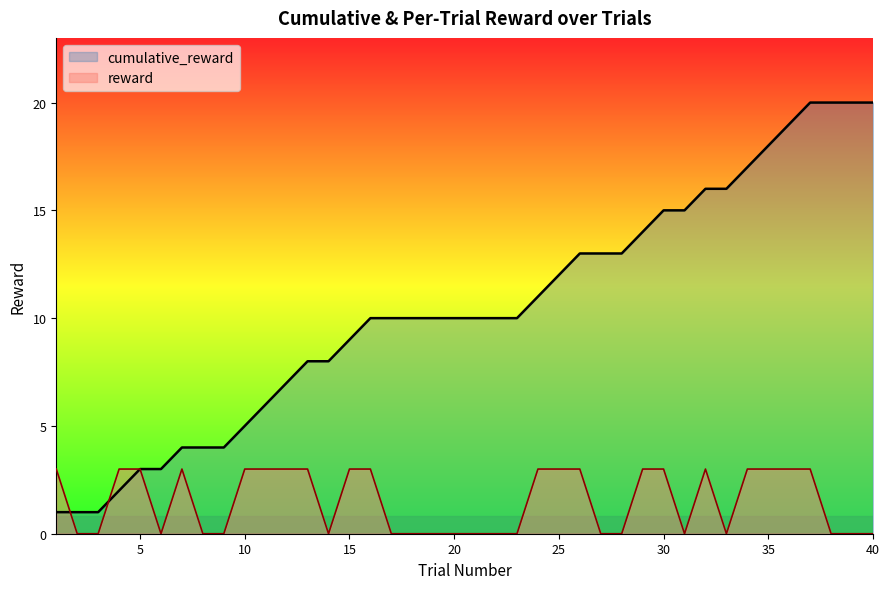

How many values in reward are above zero?

20